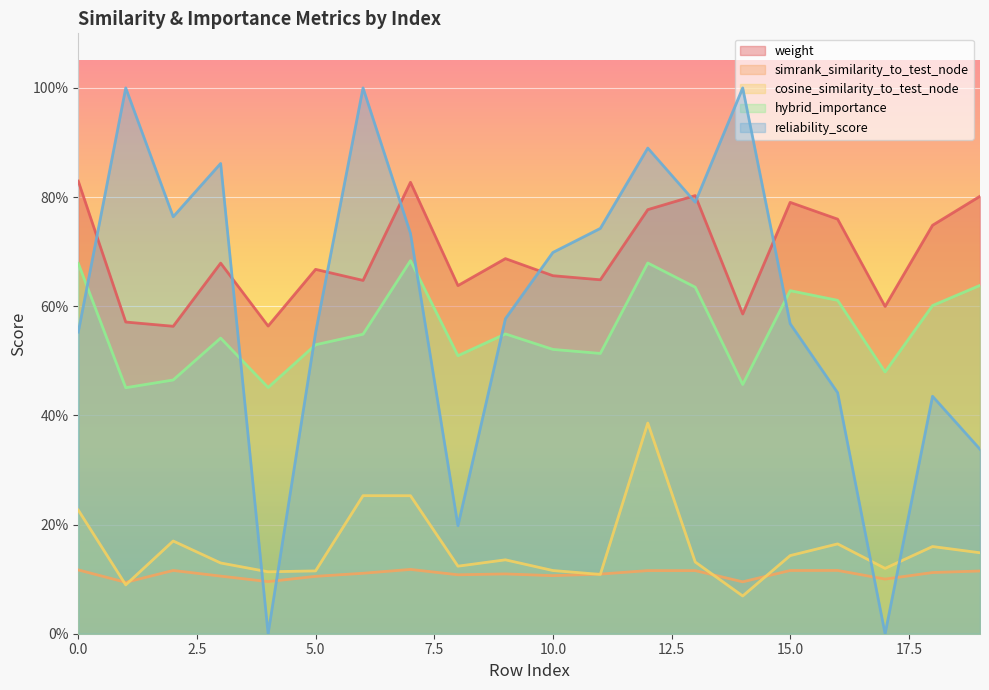

How many times do reliability_score and weight cross each other?

8